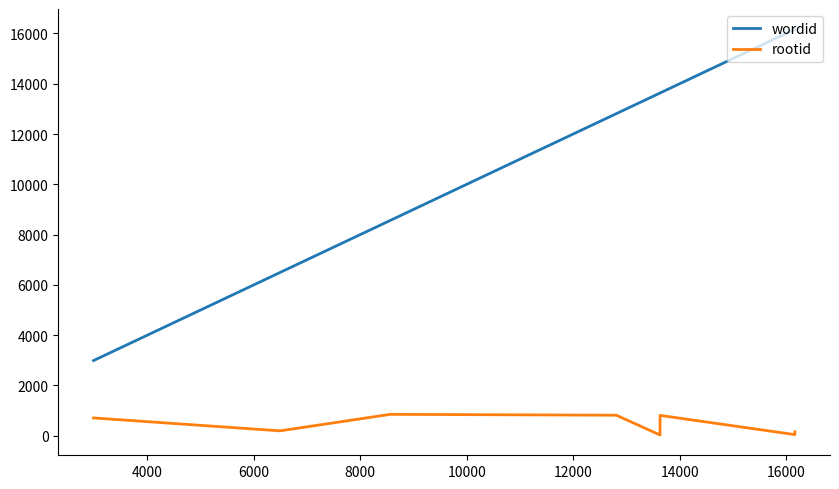

How many lines are shown in the chart?

2